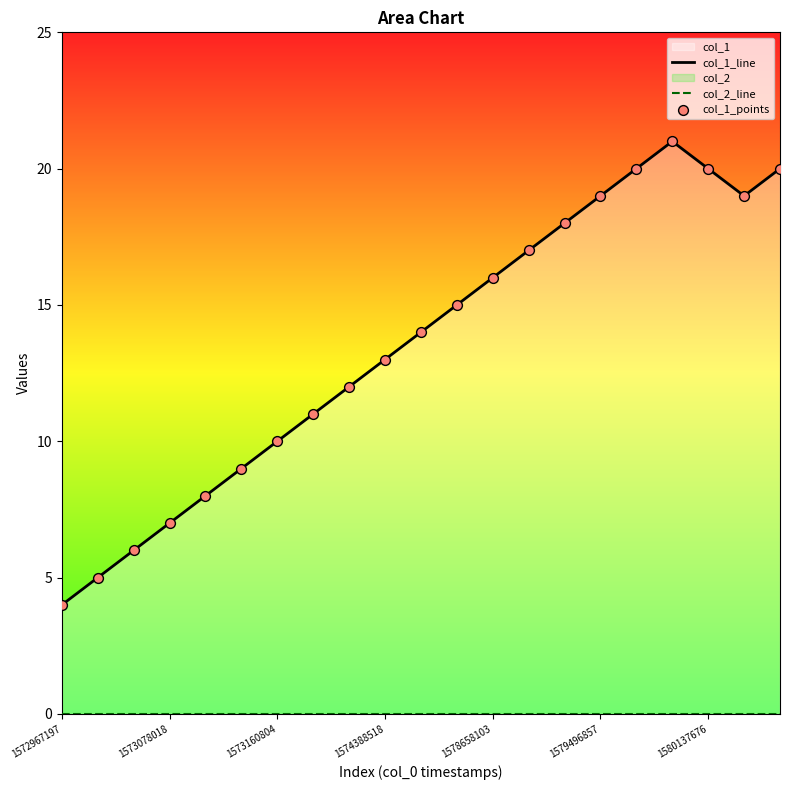

At which category is the sum across all series the highest?

17